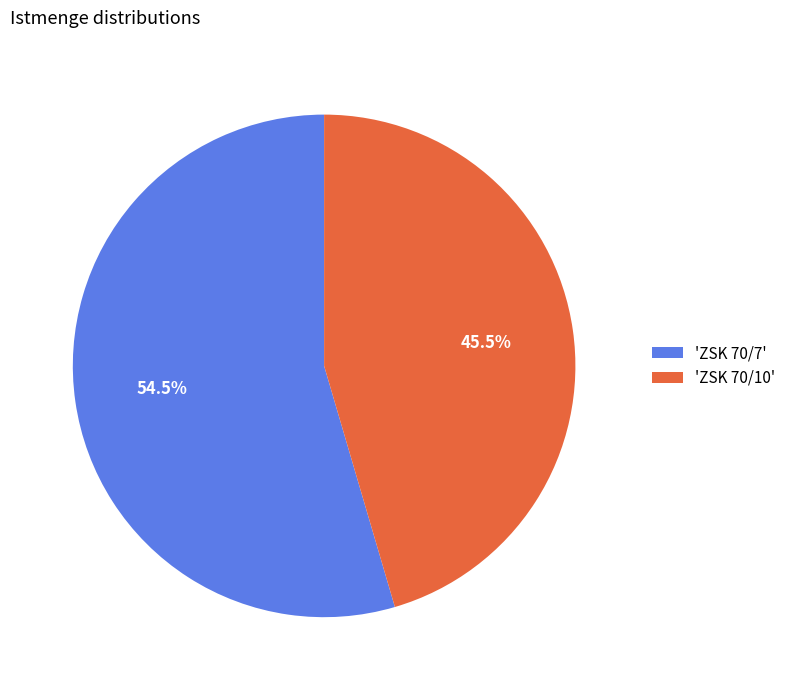

Is 'ZSK 70/7' the majority of the pie?

Yes